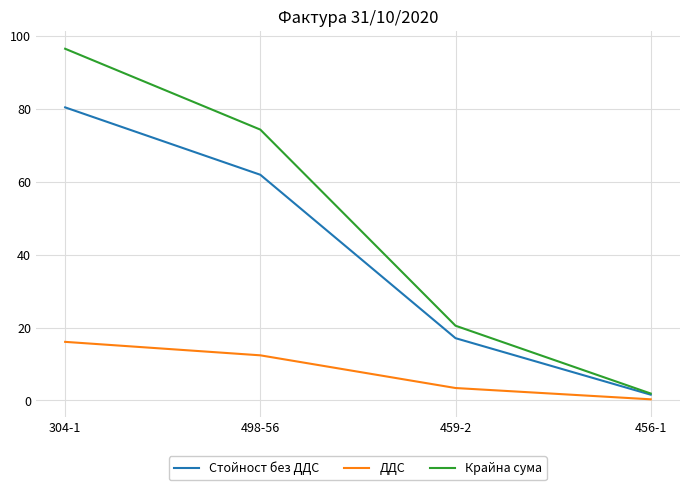

What is the difference between the maximum and minimum values in the Крайна сума series?

94.7